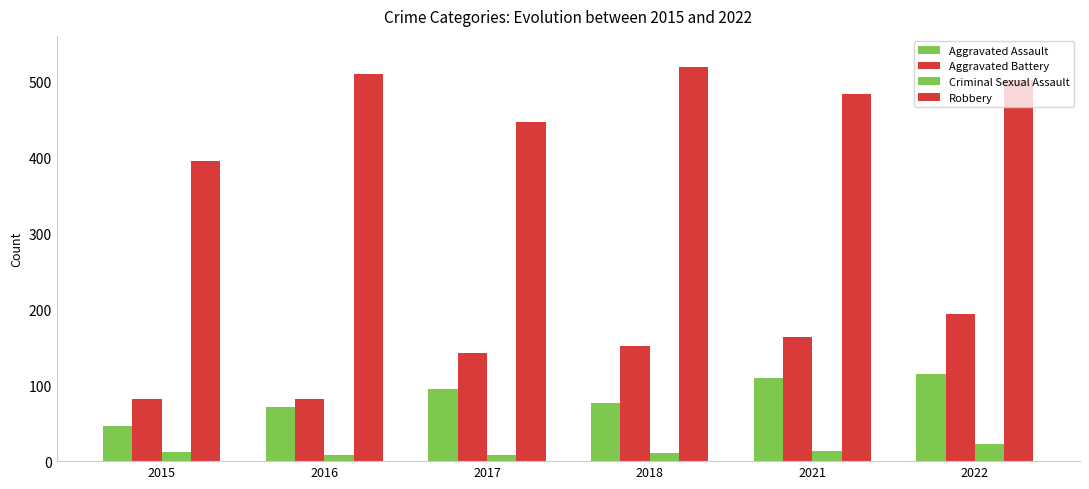

What is the difference between the maximum and minimum values in the Aggravated Assault series?

69